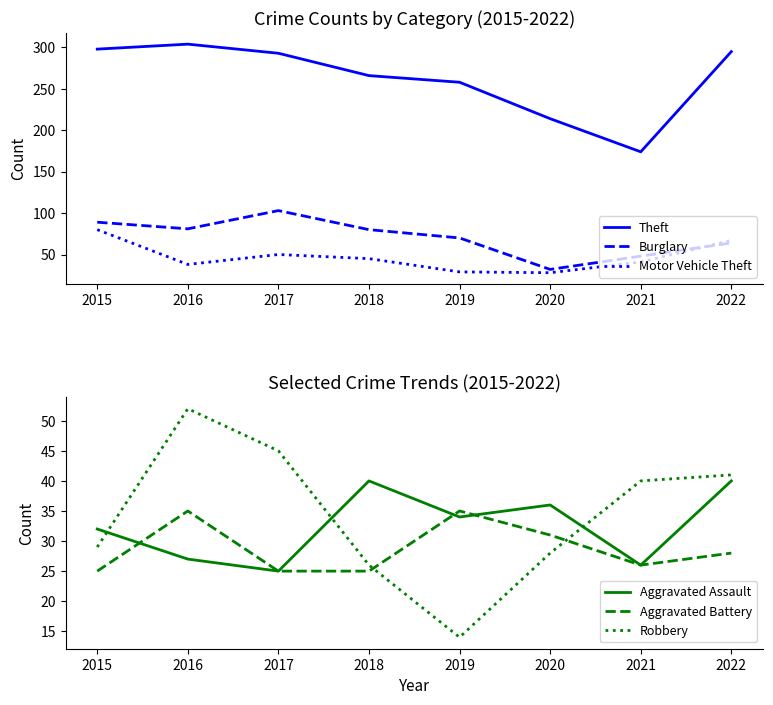

Reading left to right, list all the values displayed in this chart.

Theft: 298	304	293	266	258	214	174	295
Burglary: 89	81	103	80	70	32	48	64
Motor Vehicle Theft: 80	38	50	45	29	28	41	67
Aggravated Assault: 32	27	25	40	34	36	26	40
Aggravated Battery: 25	35	25	25	35	31	26	28
Robbery: 29	52	45	26	14	28	40	41